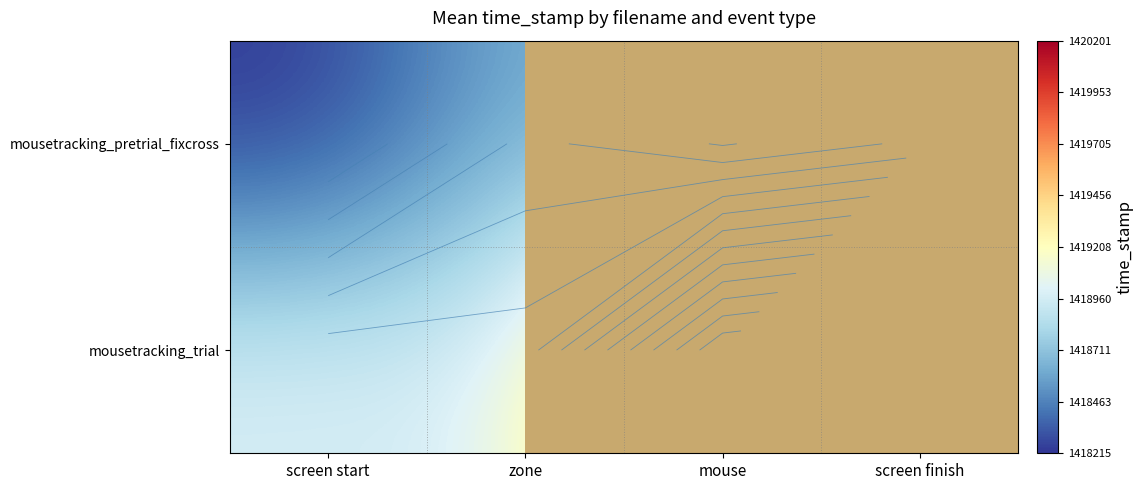

At screen start, list the series in order from largest to smallest.

mousetracking_trial, mousetracking_pretrial_fixcross